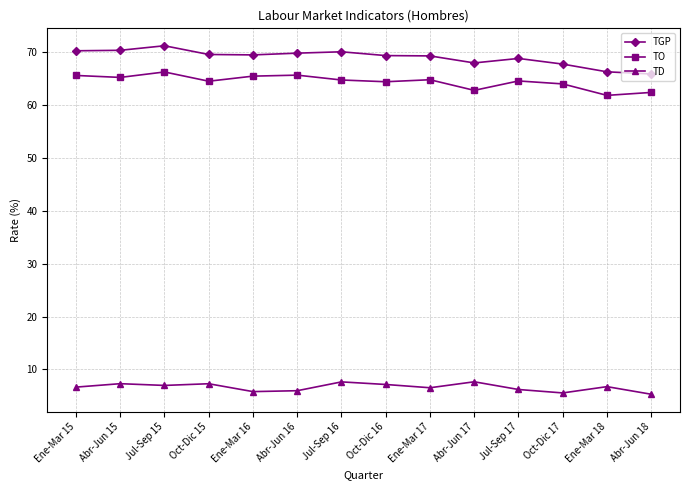

What is the minimum value shown in the chart?

5.3